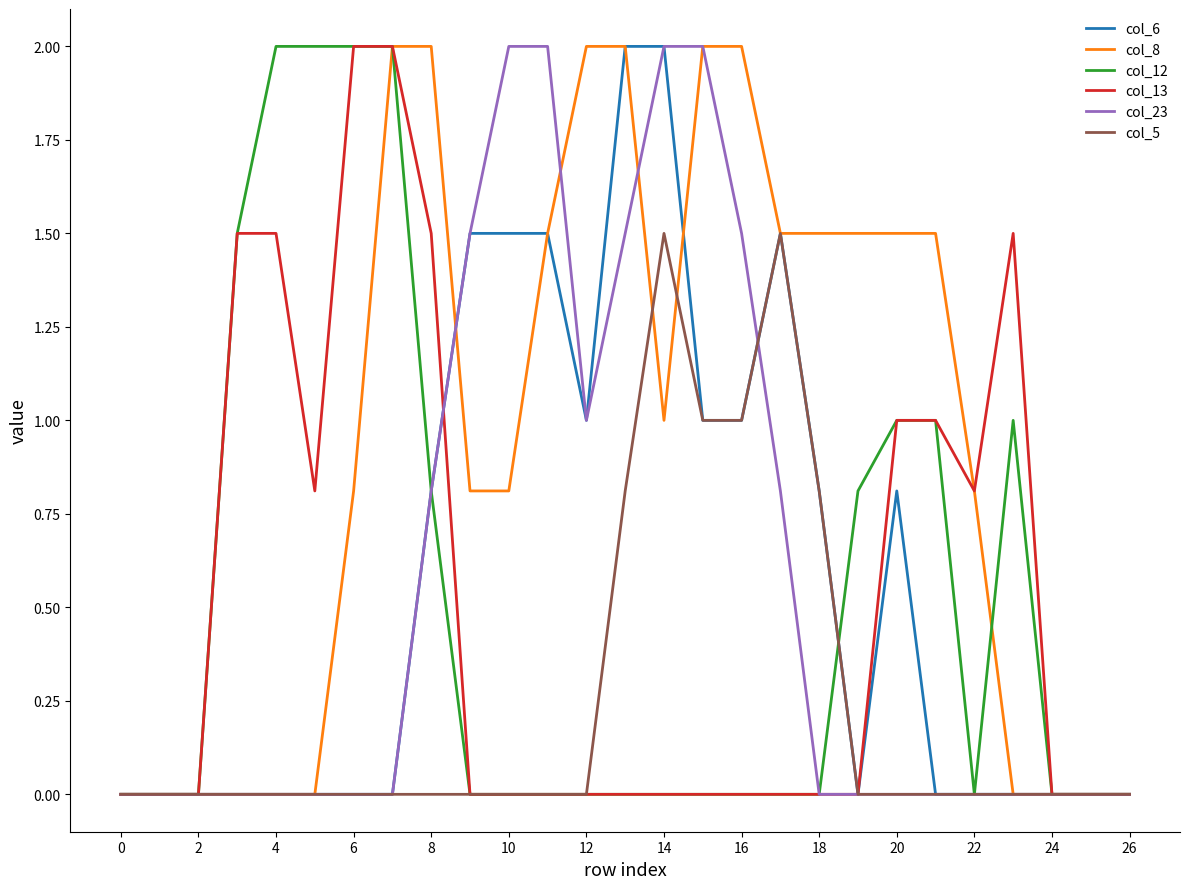

Which series has the largest total across all categories?

col_8